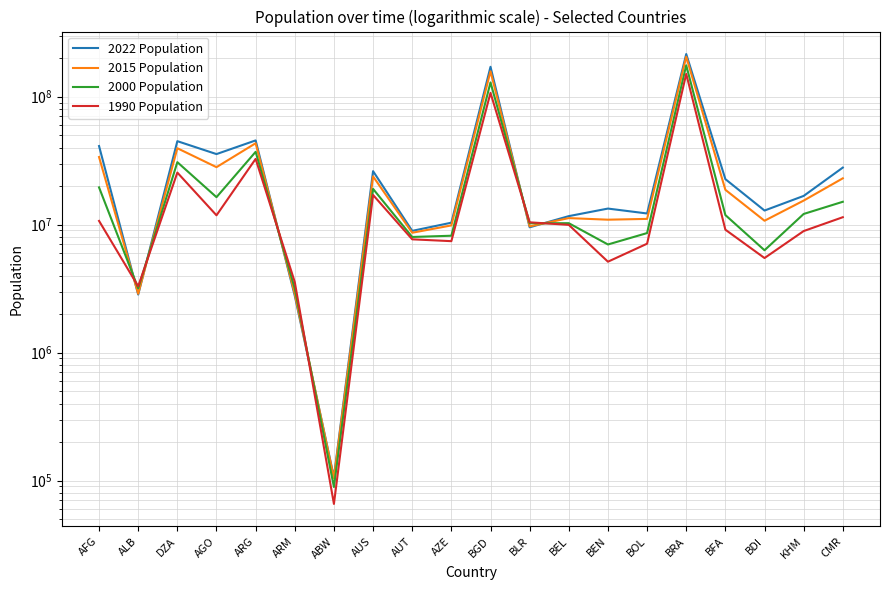

How many lines are shown in the chart?

4